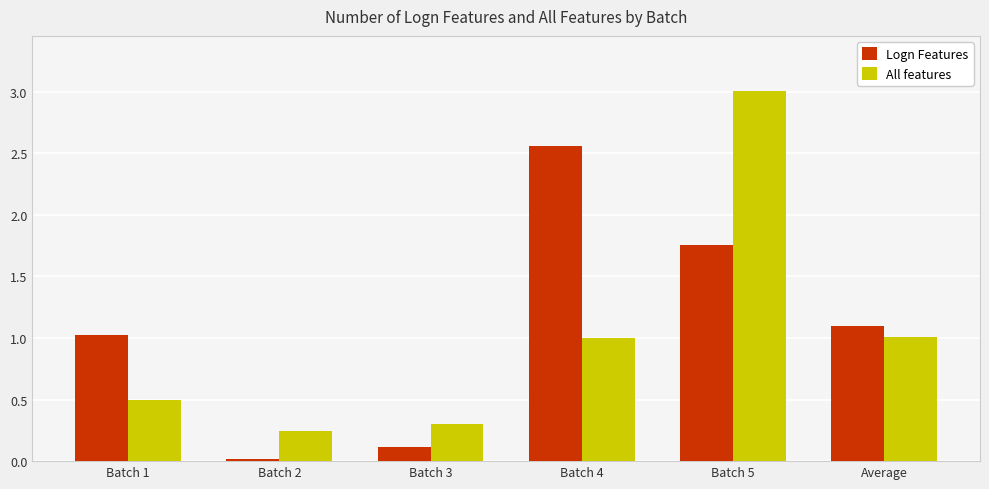

At which label does All features reach its peak?

Batch 5